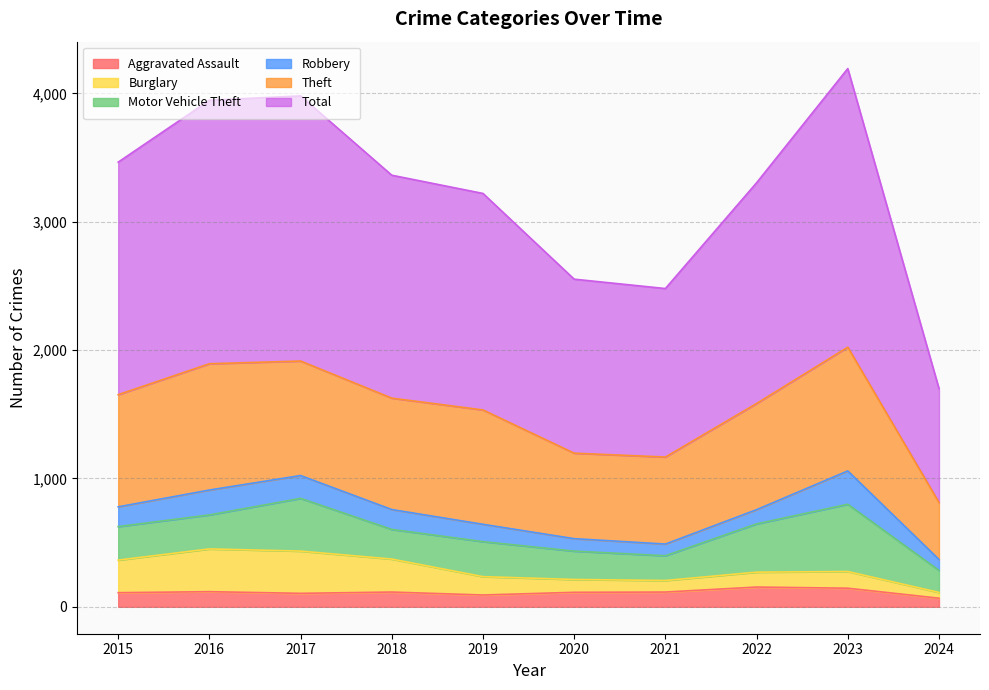

Reading left to right, what are all the values shown in this chart?

Aggravated Assault: 110	118	105	115	92	113	115	154	145	67
Burglary: 254	333	329	257	143	100	90	116	130	45
Motor Vehicle Theft: 261	265	411	231	273	221	193	376	524	172
Robbery: 154	194	178	155	135	97	91	111	260	85
Theft: 874	984	892	868	891	666	678	827	964	444
Total: 1812	2053	2066	1737	1687	1356	1313	1720	2171	888